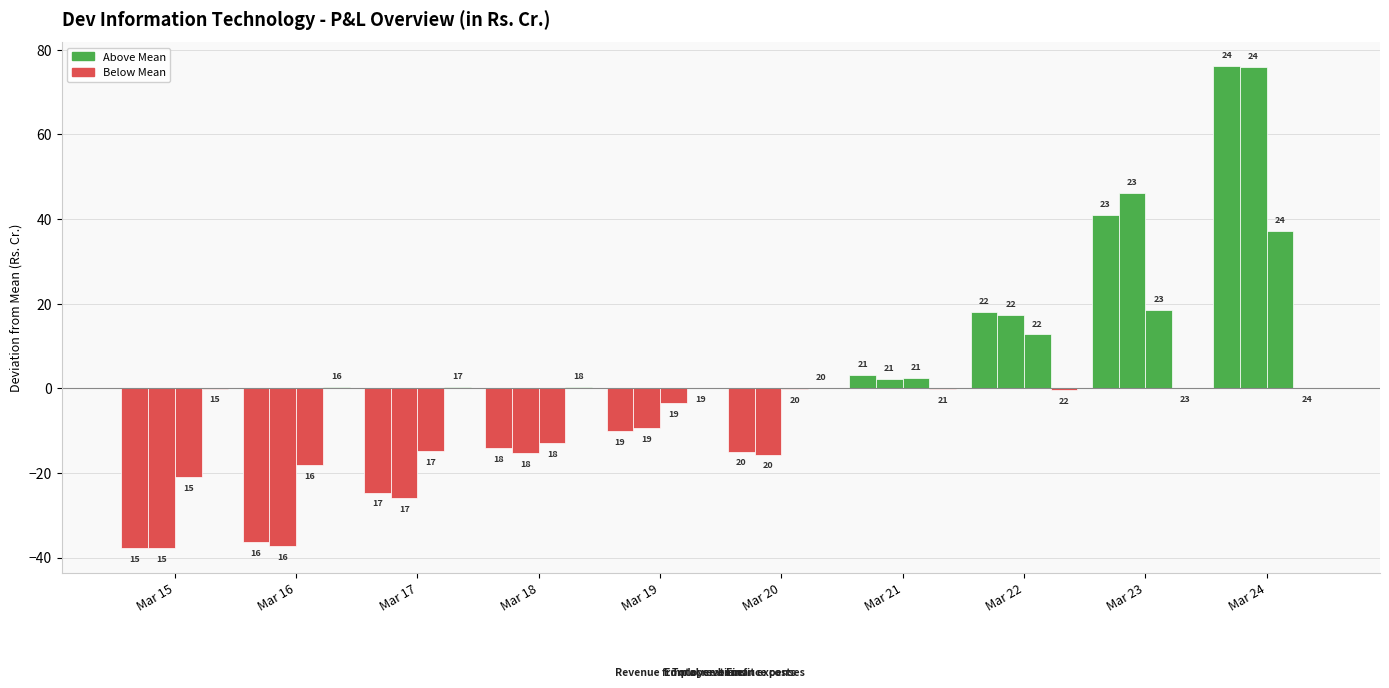

What is the total value across all series at Mar 23?

105.6